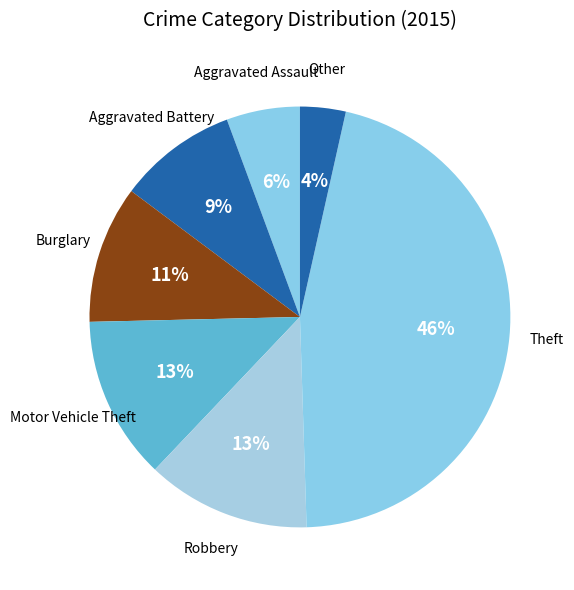

To the nearest percent, what percentage of the pie is Motor Vehicle Theft?

13%